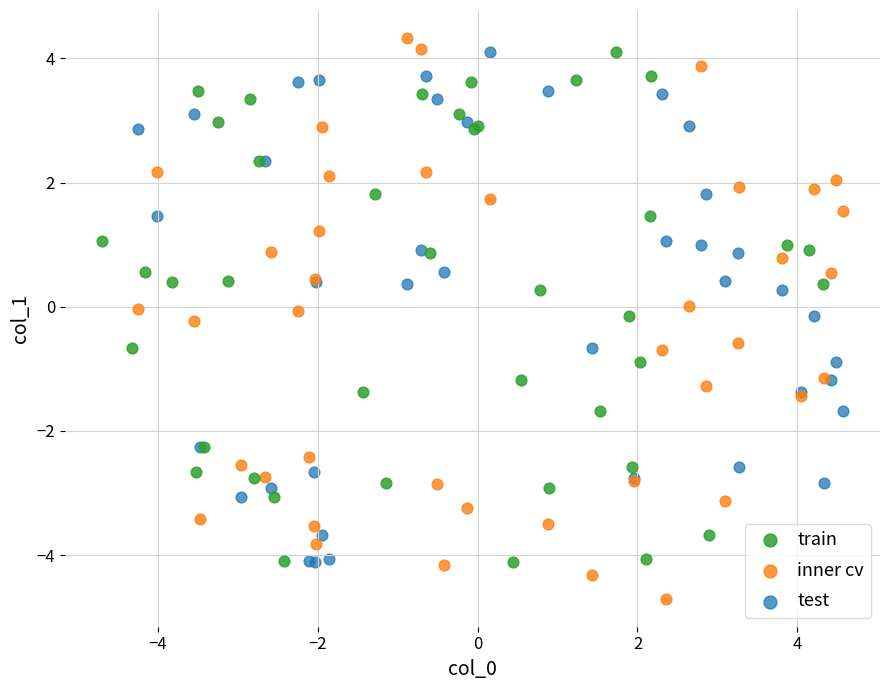

Which series contains the lowest Y value?

inner cv